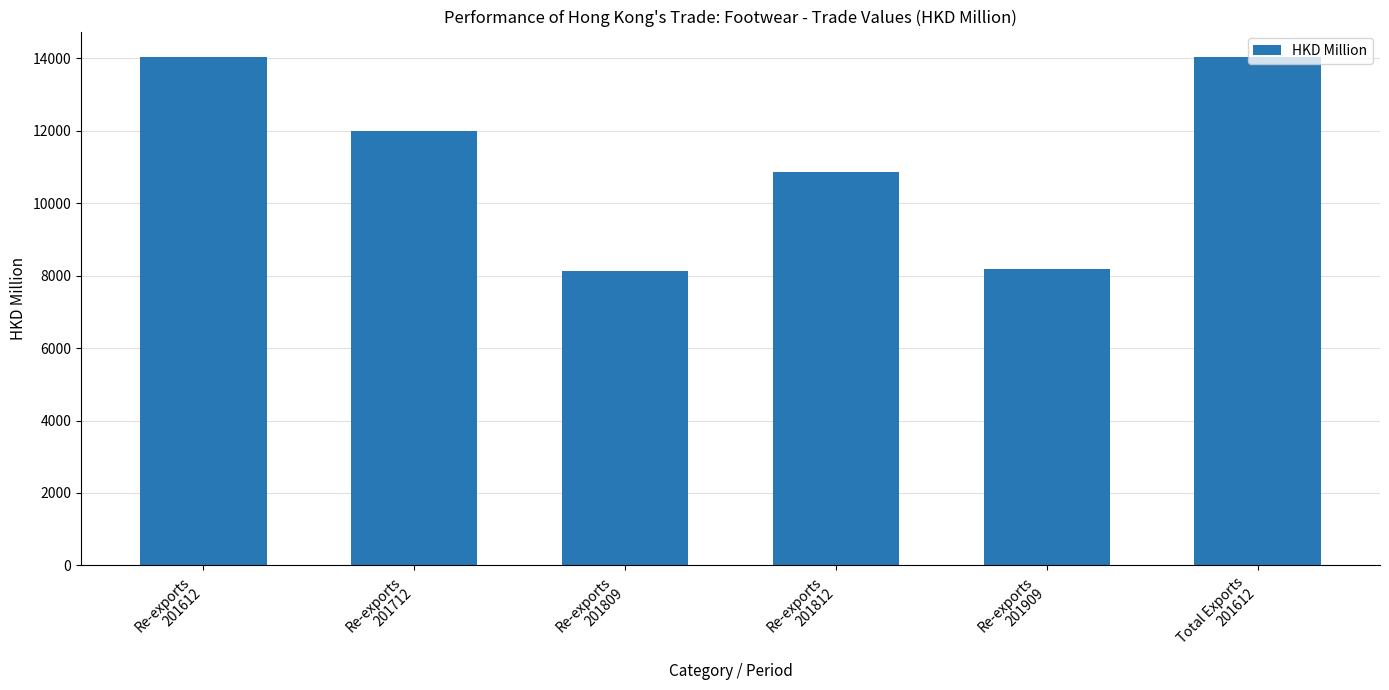

What is the difference between the maximum and minimum values?

5900.0